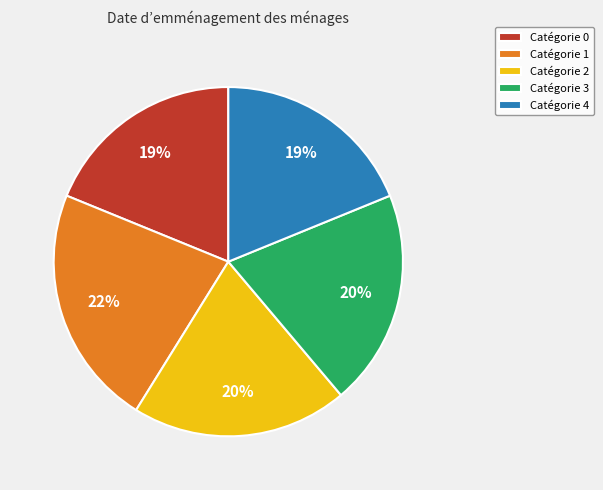

Combined, do Catégorie 1 and Catégorie 0 account for over 50%?

No